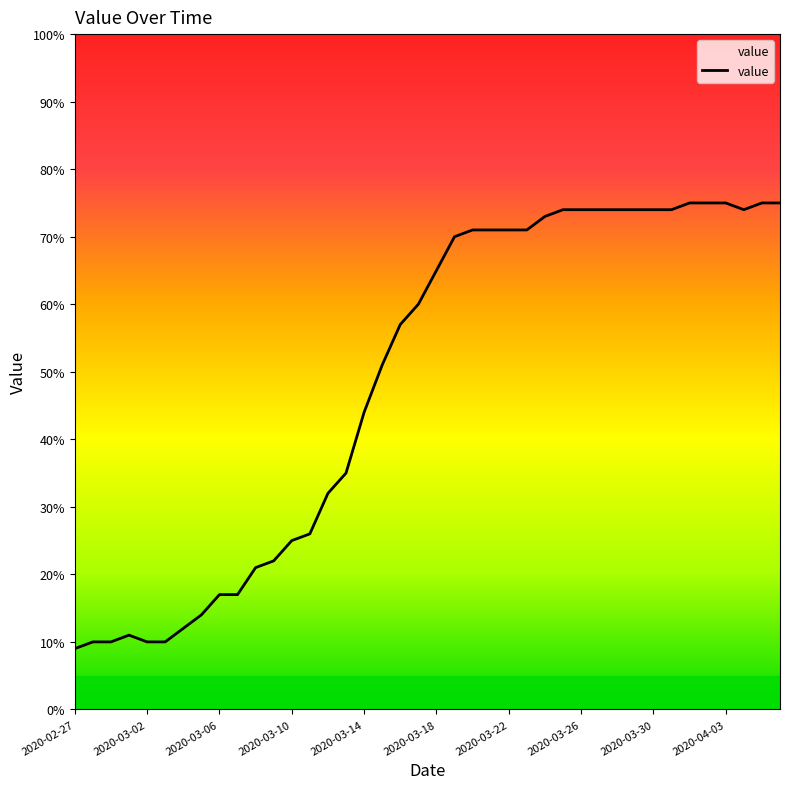

What is the difference between the maximum and minimum values?

66